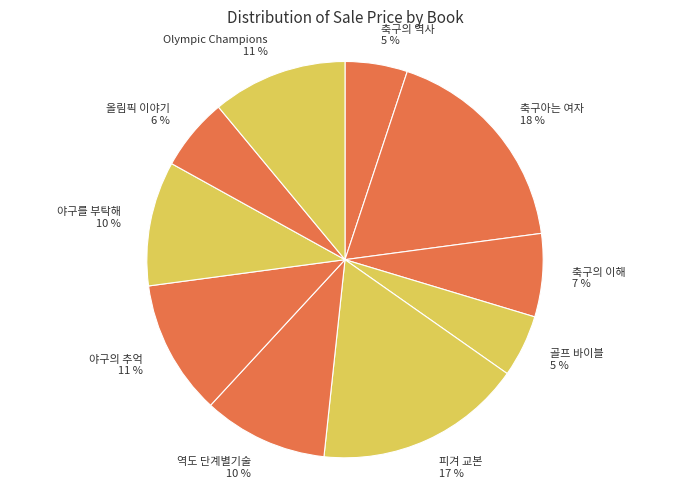

To the nearest percent, what portion does 피겨 교본 represent?

17%